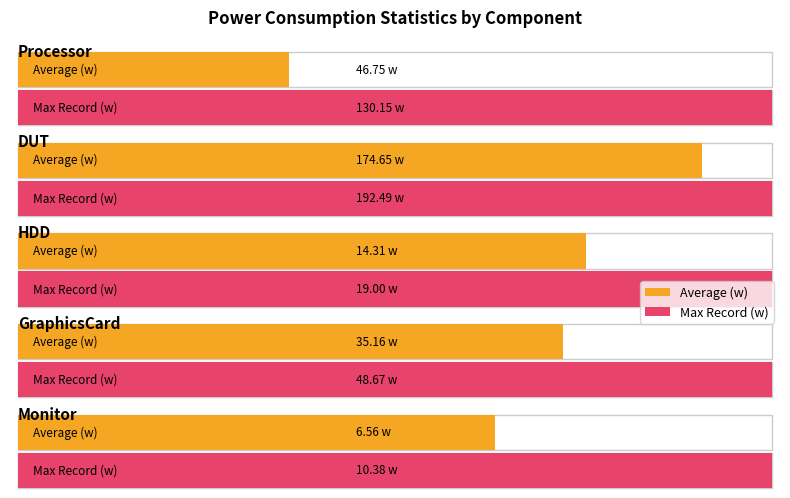

What is the label of the 1st bar from the right?

Monitor